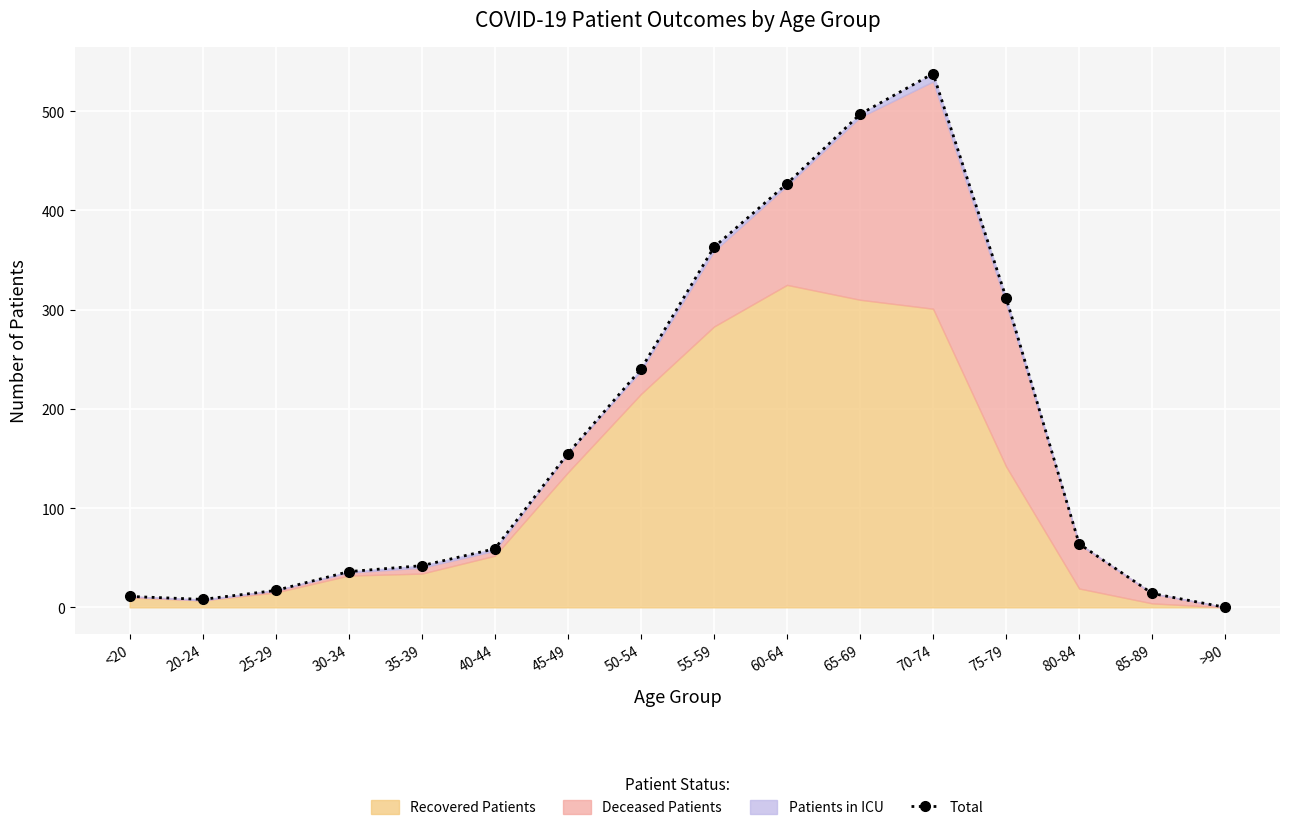

The chart shows a value of 36 at 30-34. True or false?

True